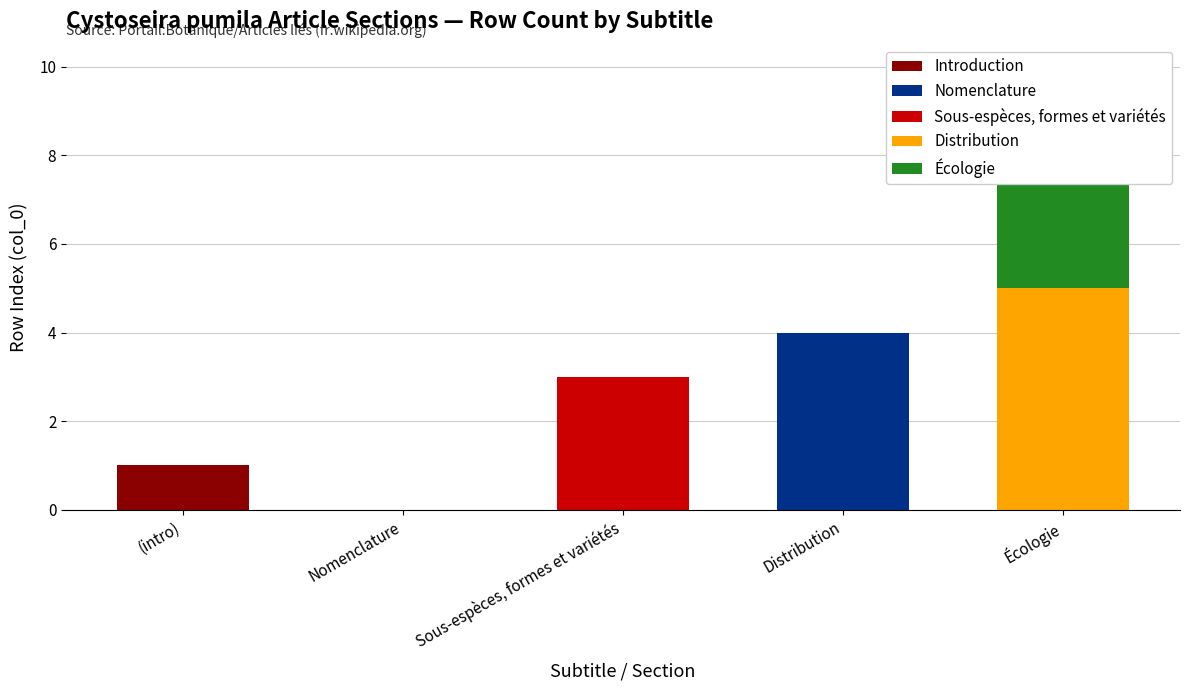

Between Écologie and (intro), which is larger?

(intro)